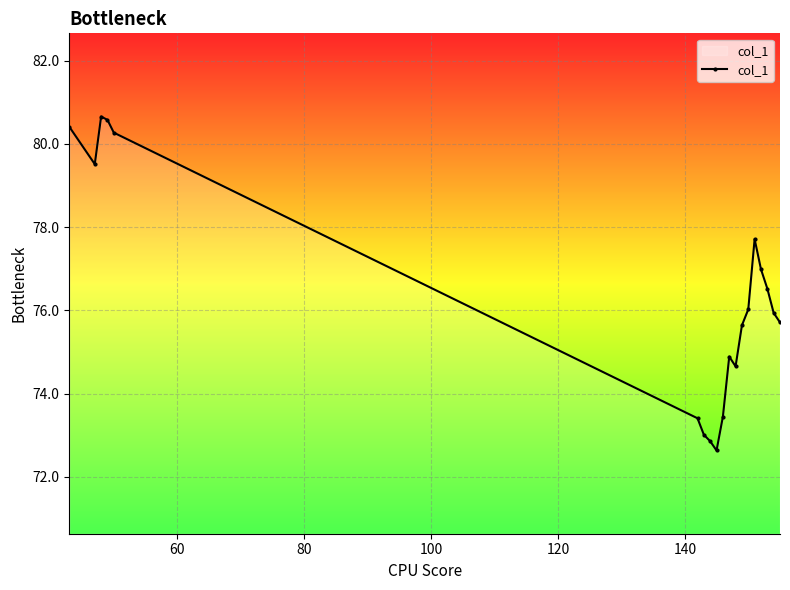

What is the greatest value displayed?

80.7